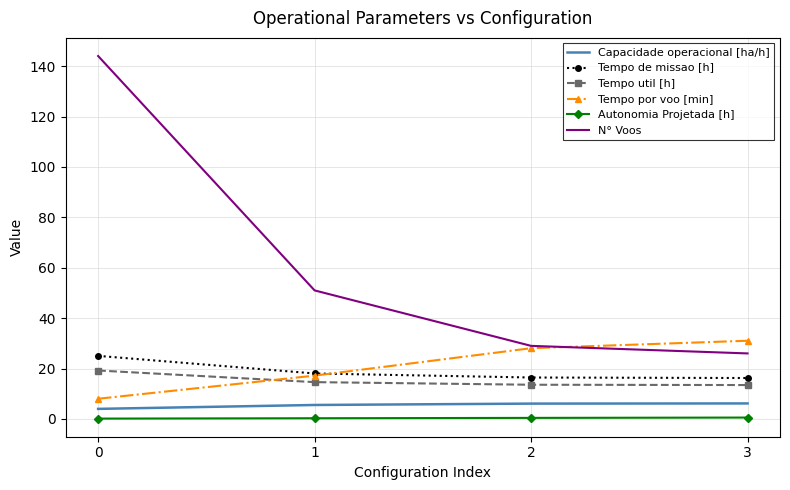

What is the minimum value for Tempo por voo [min]?

8.0